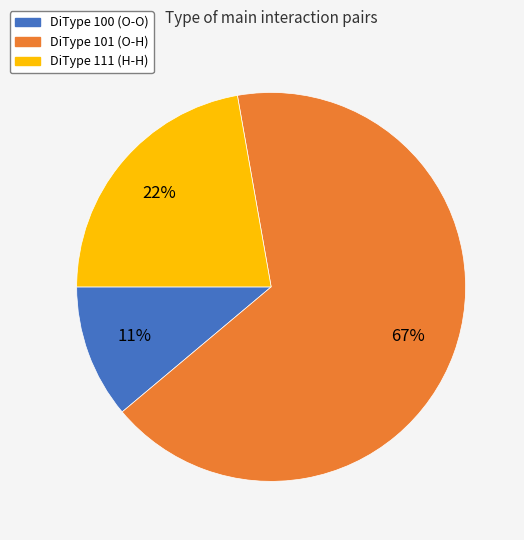

To the nearest percent, what is the combined percentage of DiType 101 (O-H) and DiType 100 (O-O)?

78%